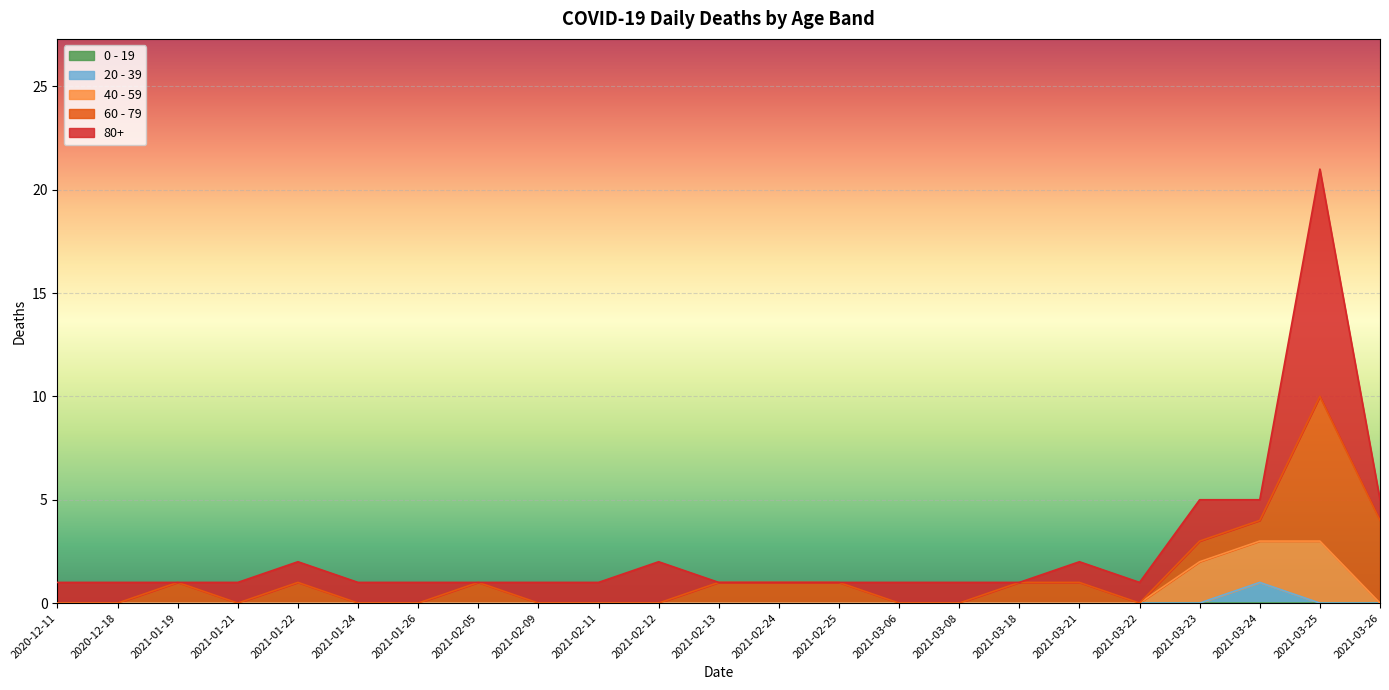

Is it true that 0 - 19 equals 0 at 2021-02-24?

True